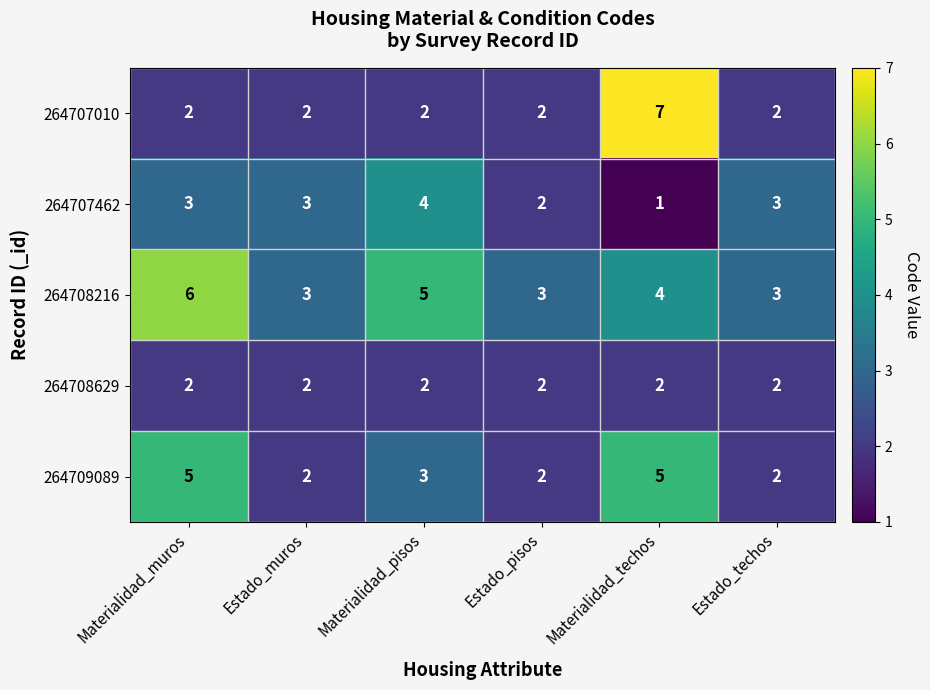

The value of 264708629 at Materialidad_techos is 3. True or false?

False